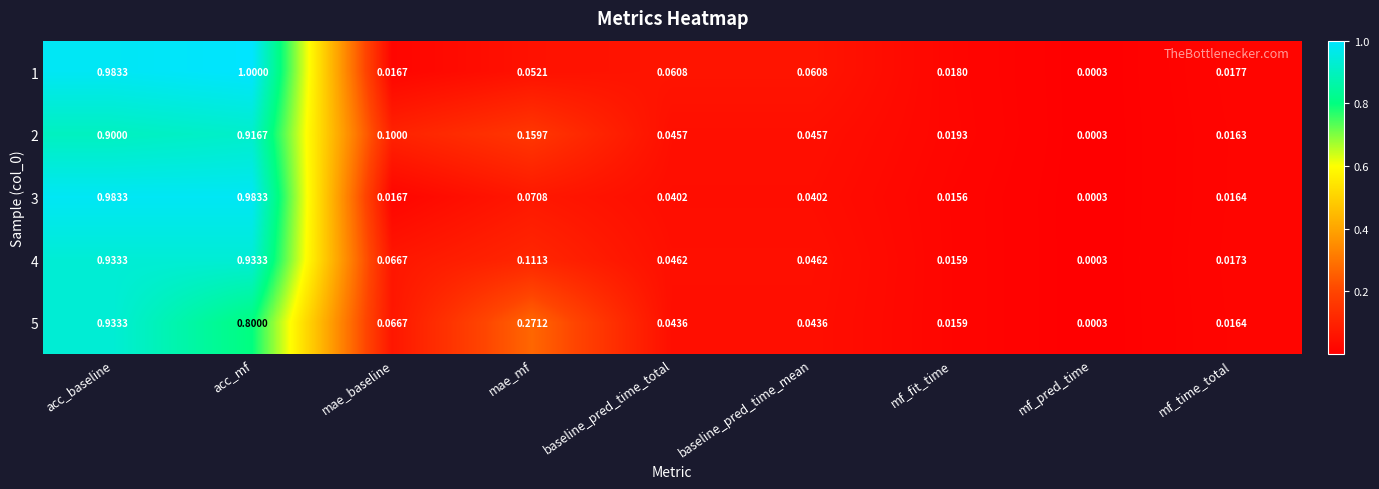

At which category is the sum across all series the highest?

acc_baseline